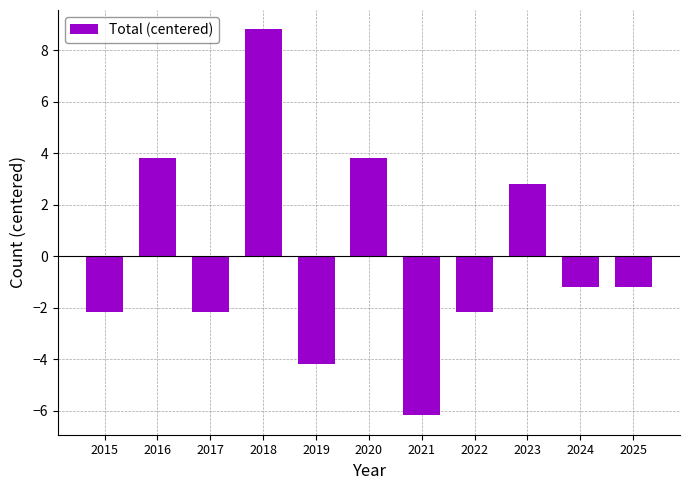

How many categories are shown in the chart?

11